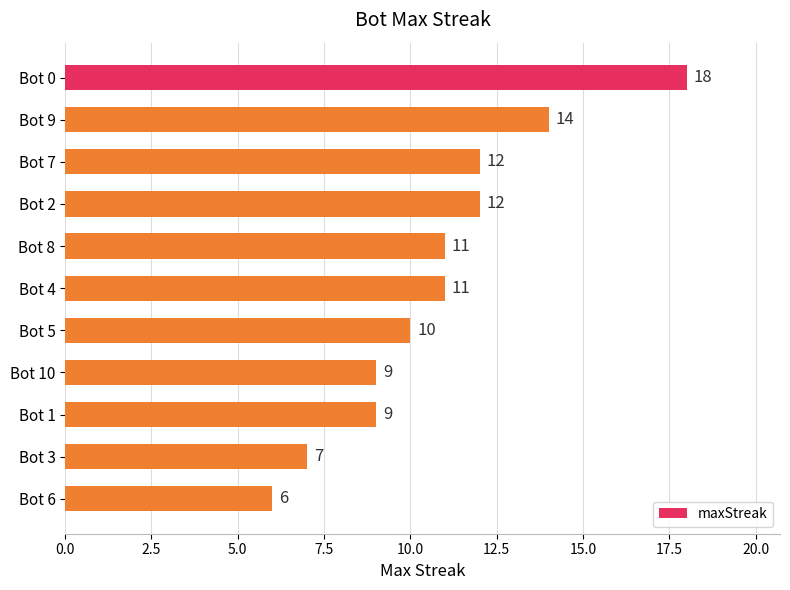

Reading top to bottom, extract all data points from this chart.

18	14	12	12	11	11	10	9	9	7	6